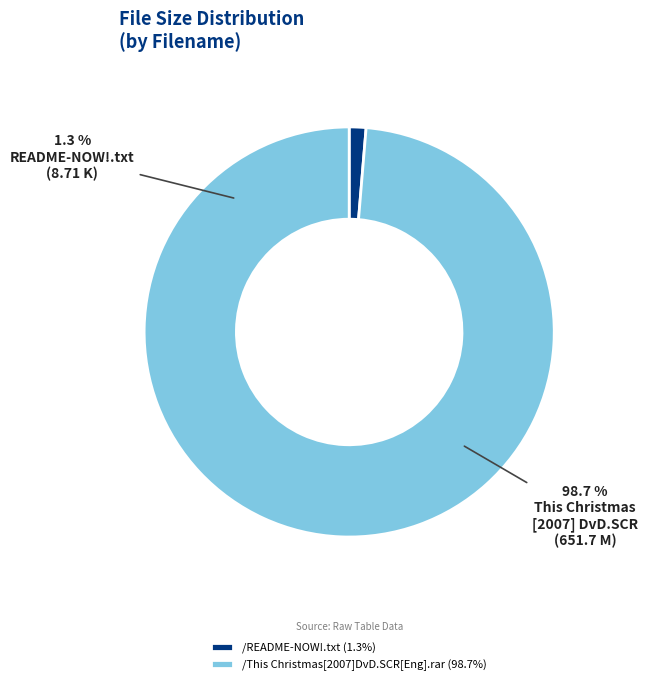

Is there any slice that represents more than half of the pie?

Yes